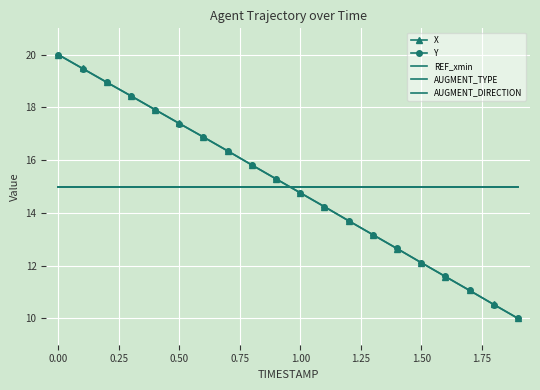

How many data points in Y are above 15?

10